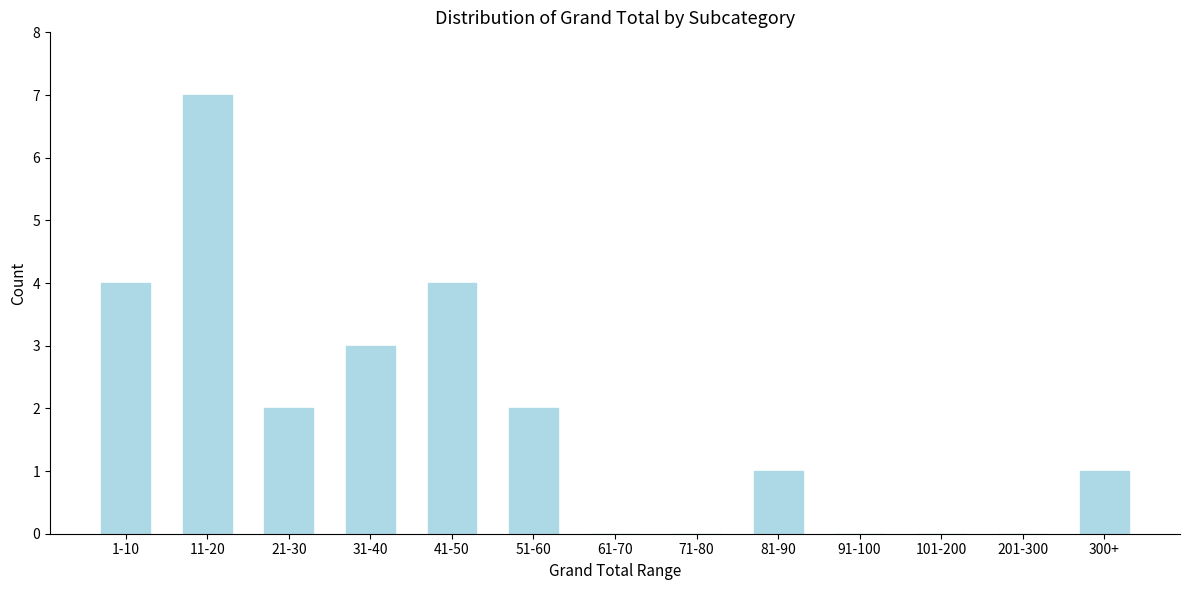

Reading left to right, transcribe all the data shown in this chart.

1-10=4	11-20=7	21-30=2	31-40=3	41-50=4	51-60=2	61-70=0	71-80=0	81-90=1	91-100=0	101-200=0	201-300=0	300+=1